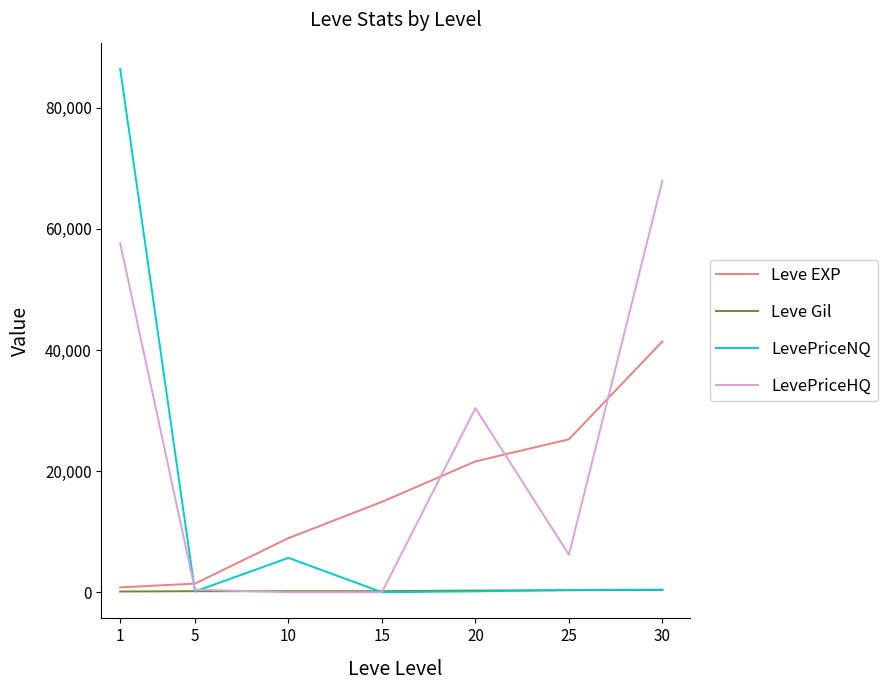

What is the spread (max minus min) of values at 20?

30259.5